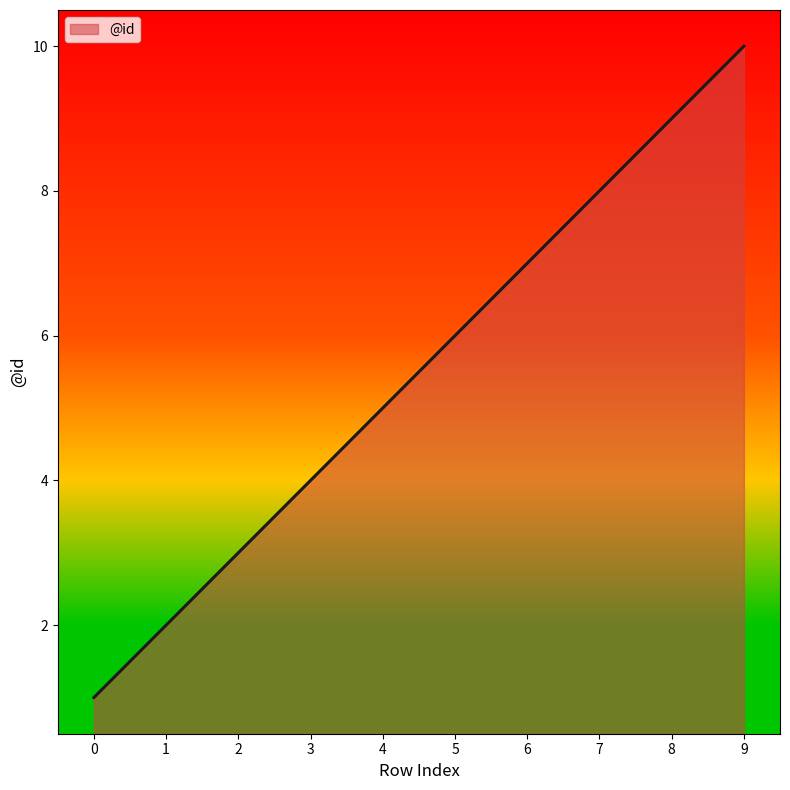

What is the smallest value displayed?

1